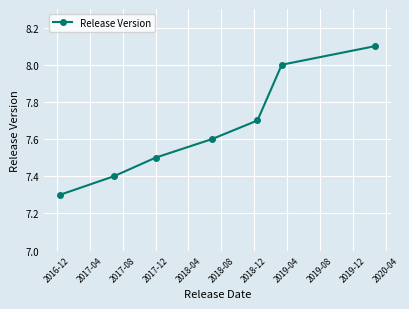

Count the values in the range 7 to 8.

6